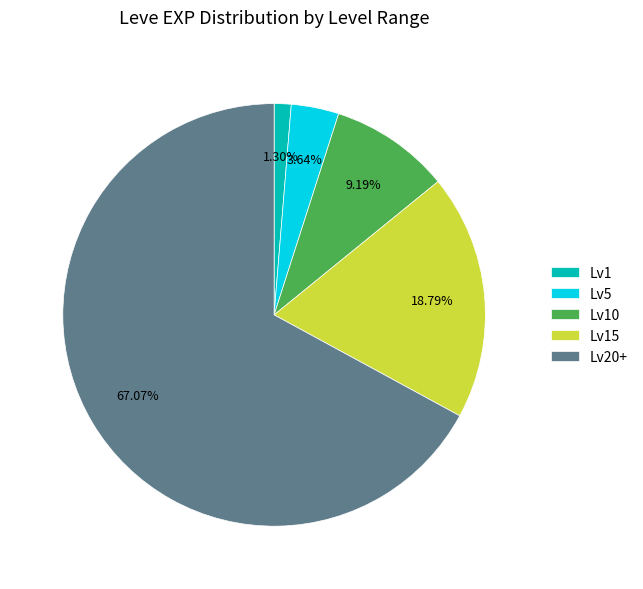

Do Lv20+ and Lv1 together represent more than half of the pie?

Yes